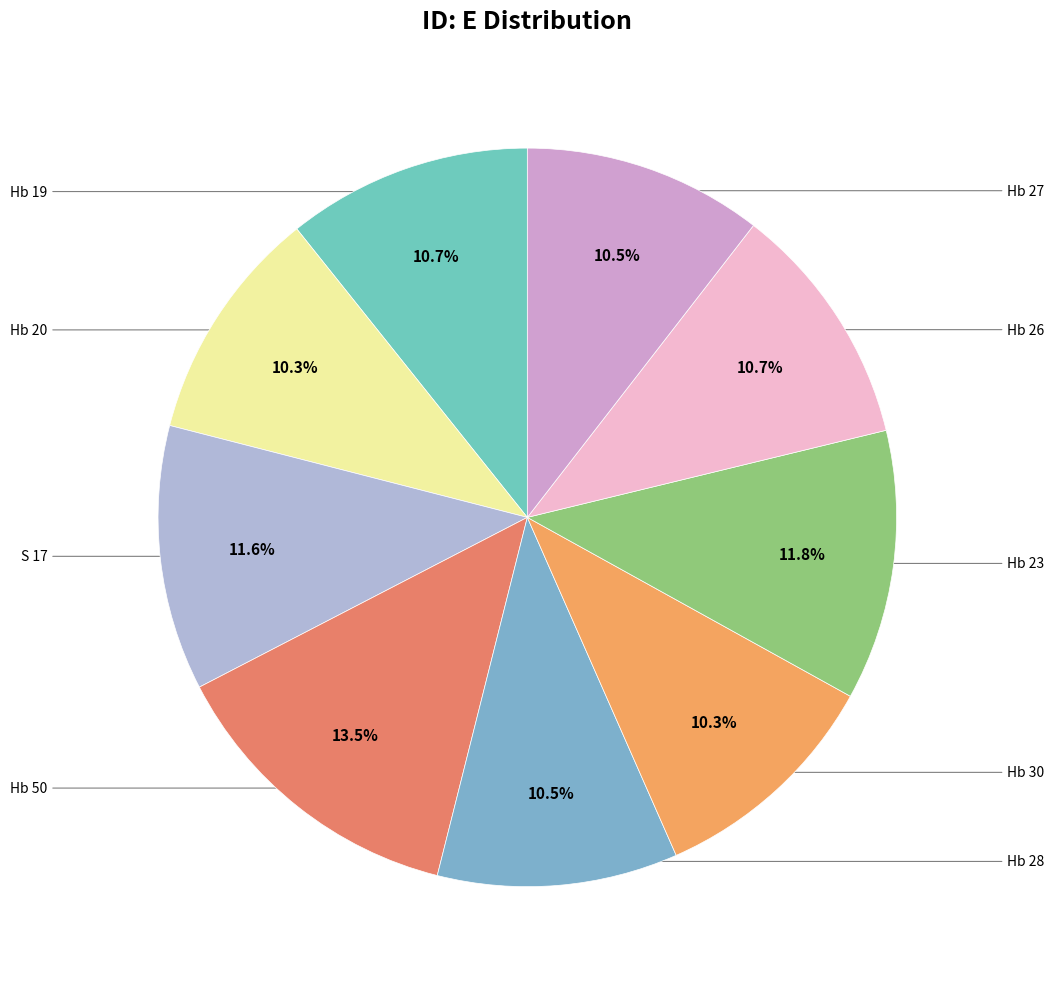

Rank the categories by value from lowest to highest.

Hb 20, Hb 30, Hb 27, Hb 28, Hb 26, Hb 19, S 17, Hb 23, Hb 50